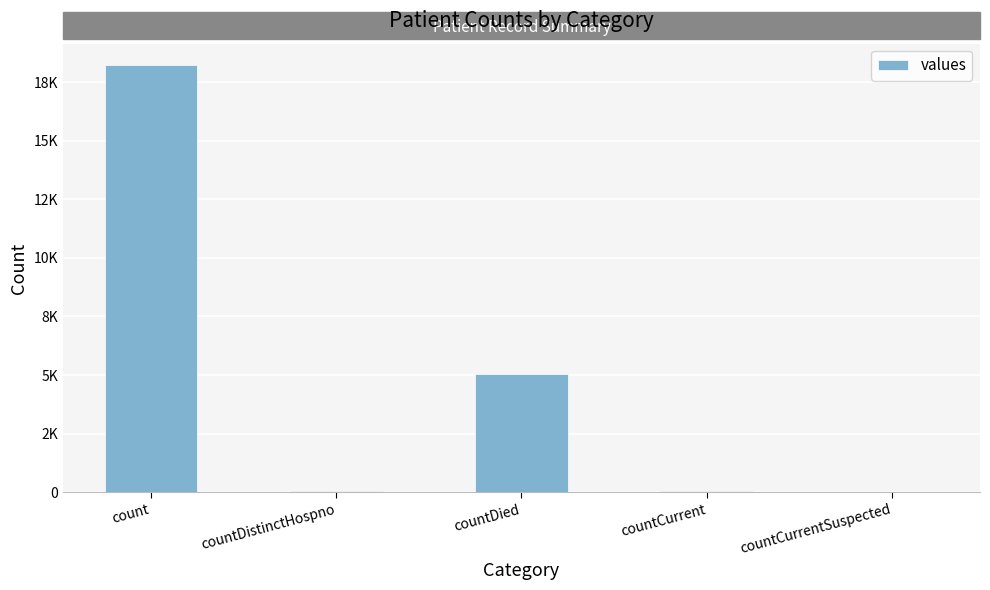

What is the difference between the maximum and minimum values?

18228